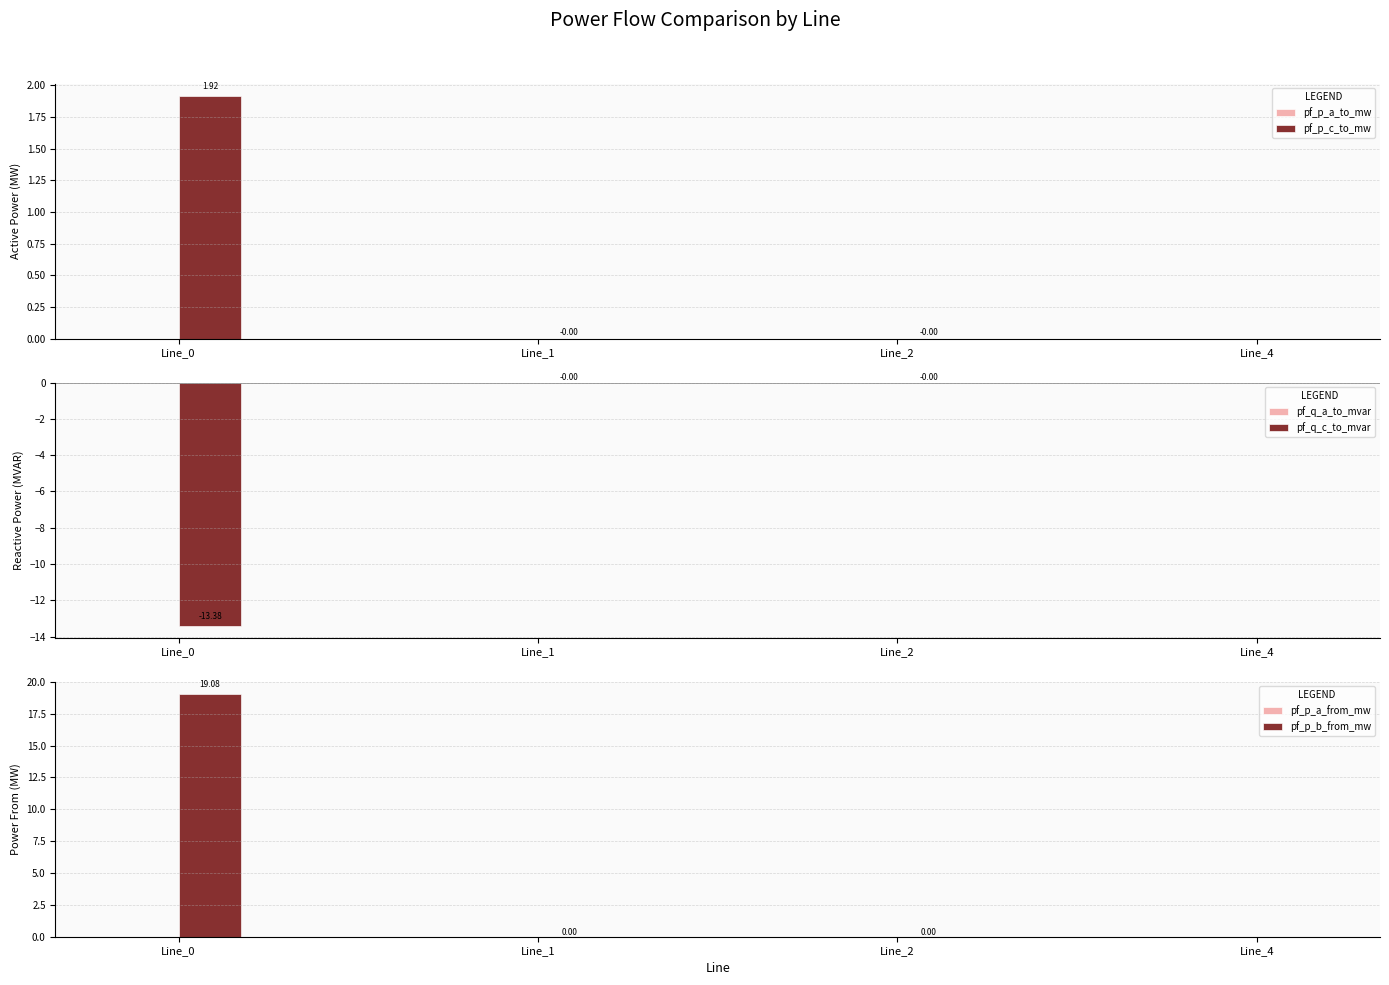

Reading left to right, list all the values displayed in this chart.

pf_p_a_to_mw: Line_0=0.0	Line_1=-0.0	Line_2=-0.0	Line_4=-0.0
pf_p_c_to_mw: Line_0=1.9	Line_1=-0.0	Line_2=-0.0	Line_4=0.0
pf_q_a_to_mvar: Line_0=-0.0	Line_1=-0.0	Line_2=-0.0	Line_4=-0.0
pf_q_c_to_mvar: Line_0=-13.4	Line_1=-0.0	Line_2=-0.0	Line_4=0.0
pf_p_a_from_mw: Line_0=-0.0	Line_1=0.0	Line_2=0.0	Line_4=-0.0
pf_p_b_from_mw: Line_0=19.1	Line_1=0.0	Line_2=0.0	Line_4=0.0